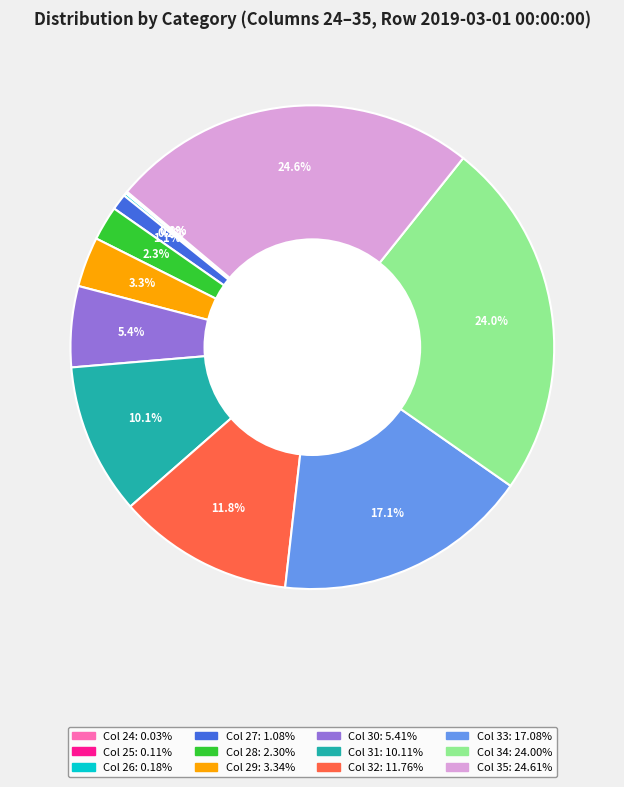

Does any single category account for the majority?

No